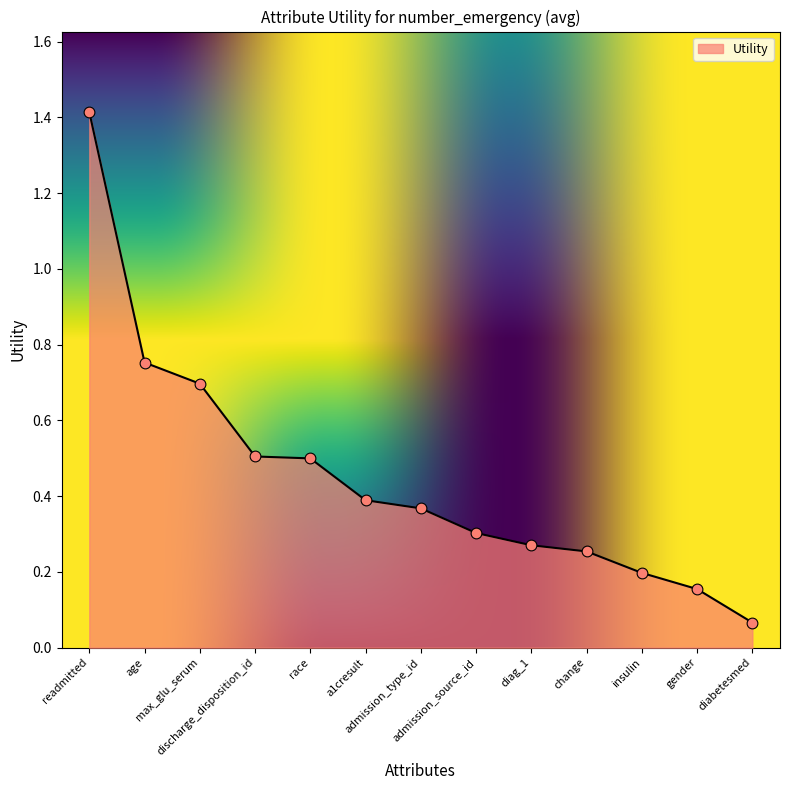

What is the change in value from readmitted to a1cresult?

-1.0